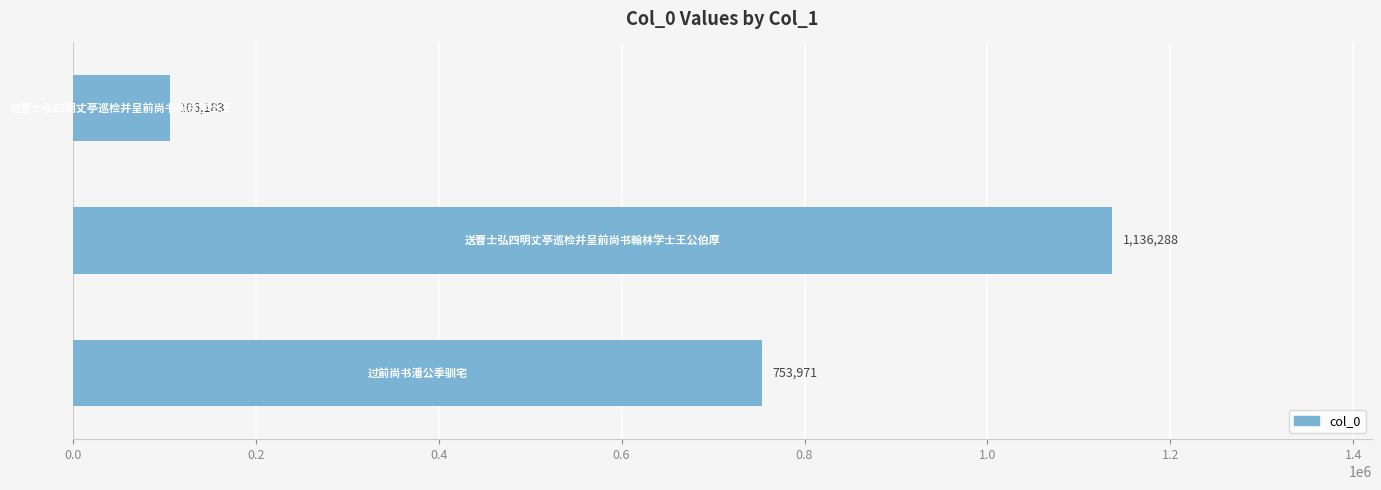

Count the values in the range 106183 to 1136288.

3